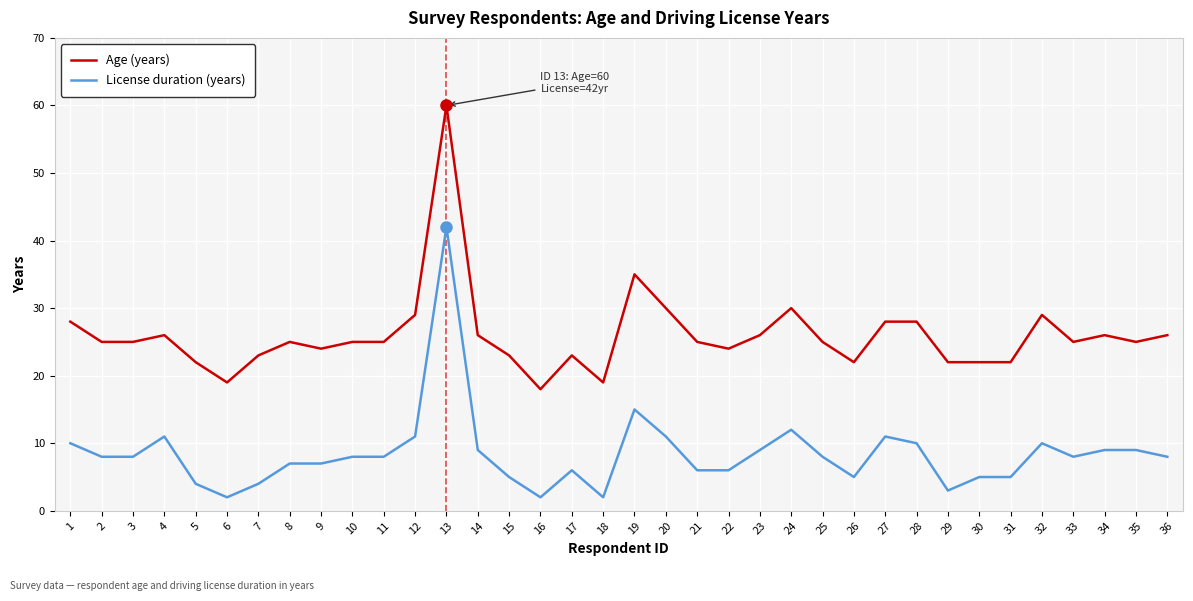

What is the sum of the Age (years) values at 14 and 30?

48